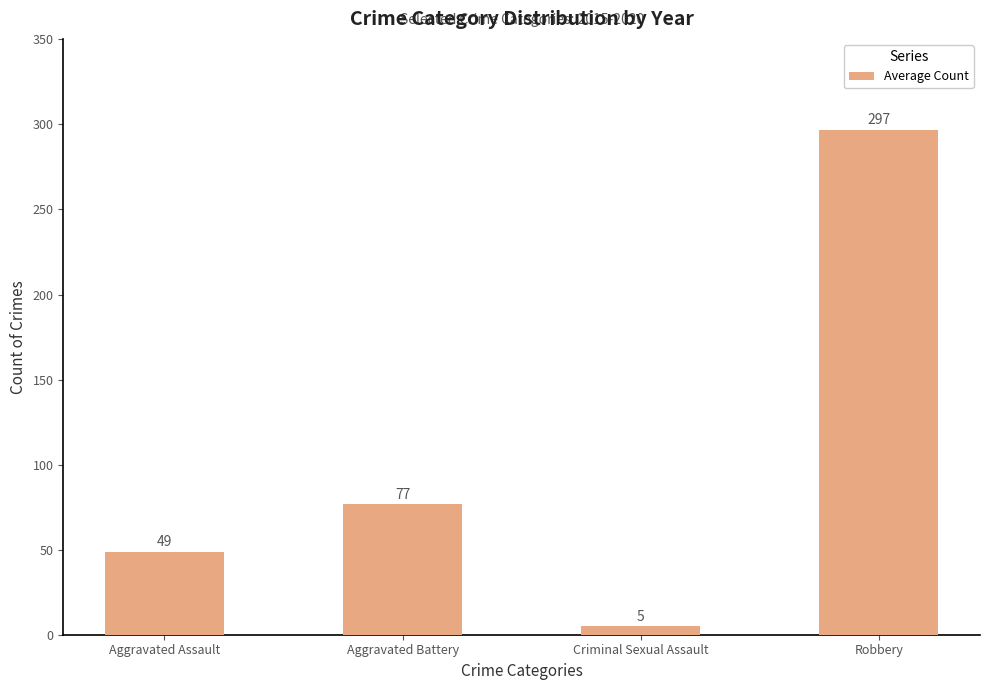

What is the difference between the maximum and minimum values?

291.8